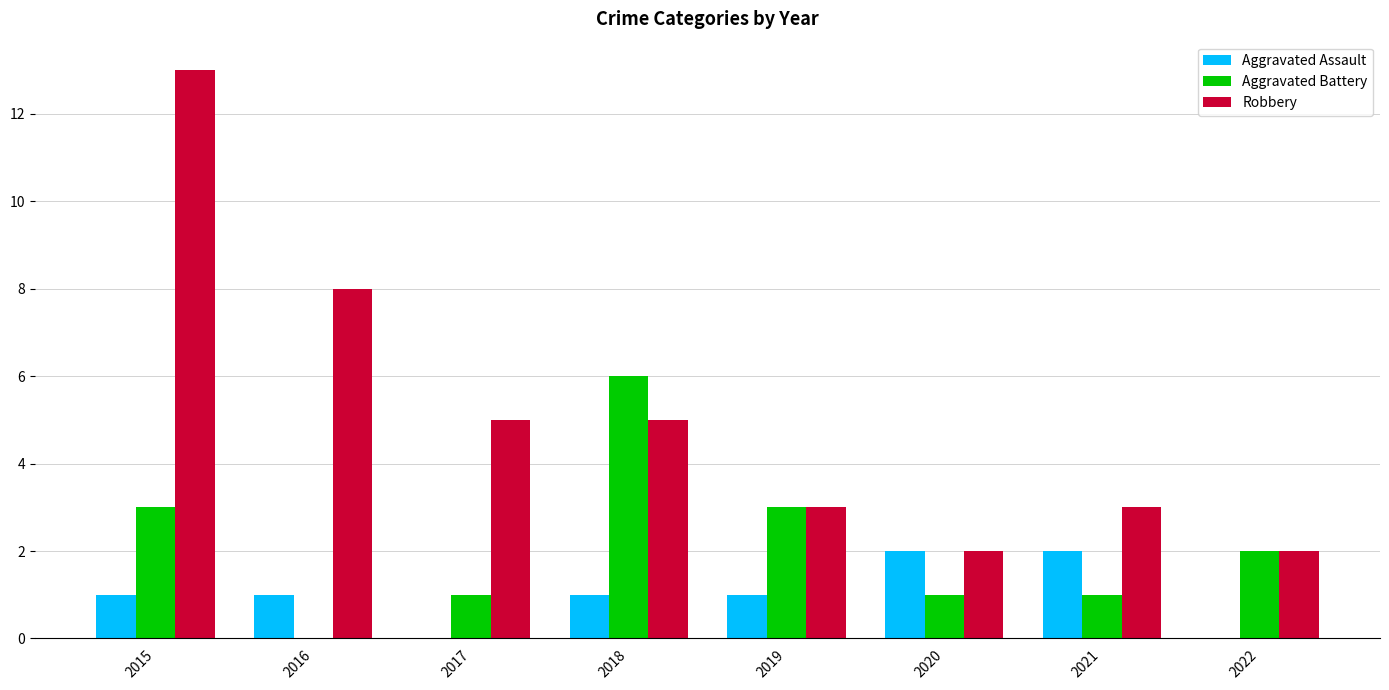

Reading left to right, list all the values displayed in this chart.

Aggravated Assault: 1	1	0	1	1	2	2	0
Aggravated Battery: 3	0	1	6	3	1	1	2
Robbery: 13	8	5	5	3	2	3	2